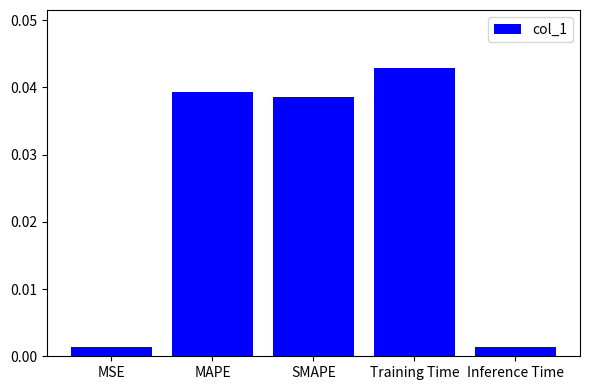

Which category has the highest value across all series?

Training Time